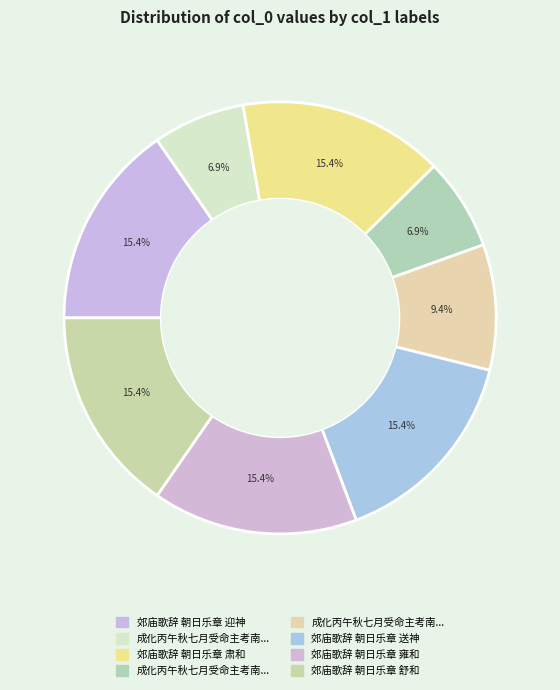

How many segments does this pie chart have?

8